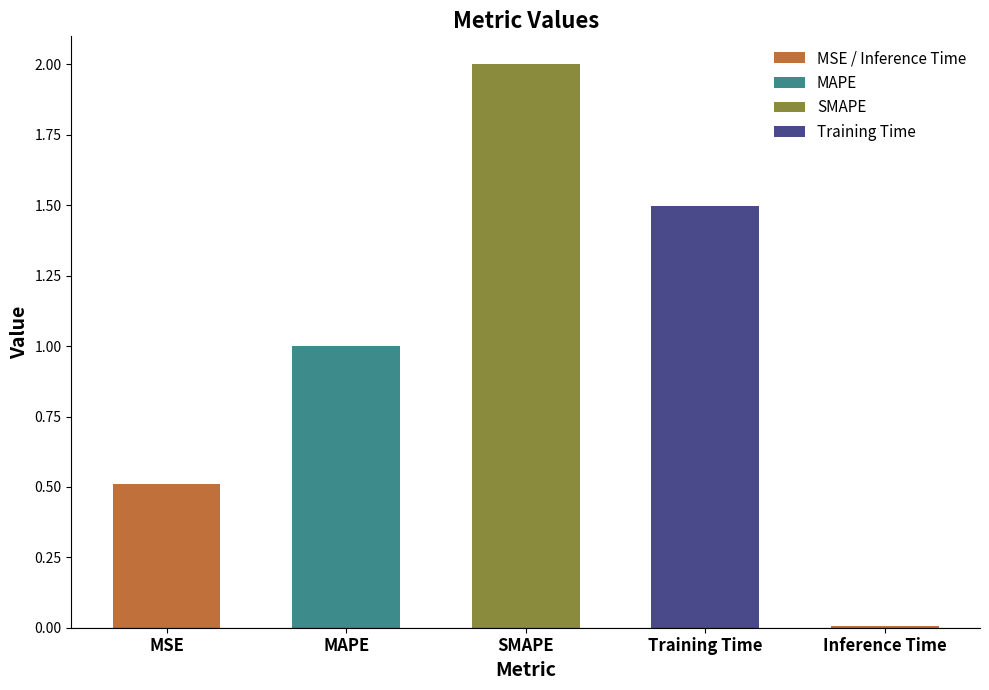

List the labels in order of value, smallest first.

Inference Time, MSE, MAPE, Training Time, SMAPE